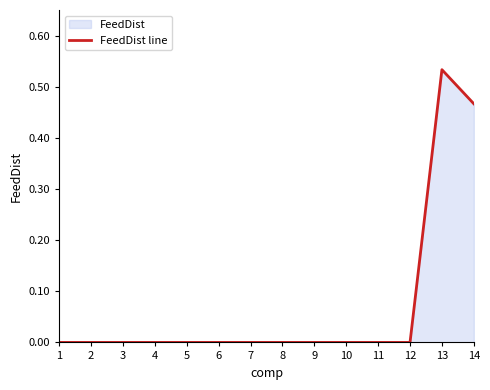

How many distinct data groups are displayed?

1